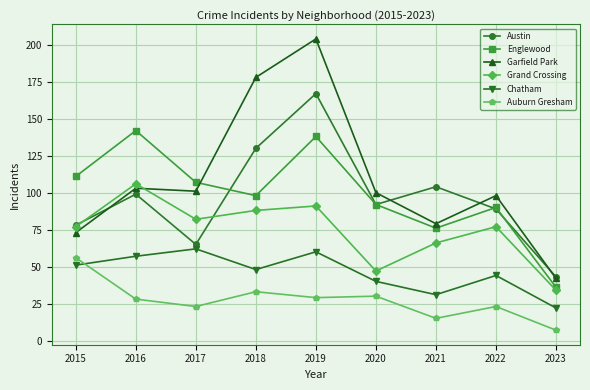

Which series has the largest total across all categories?

Garfield Park